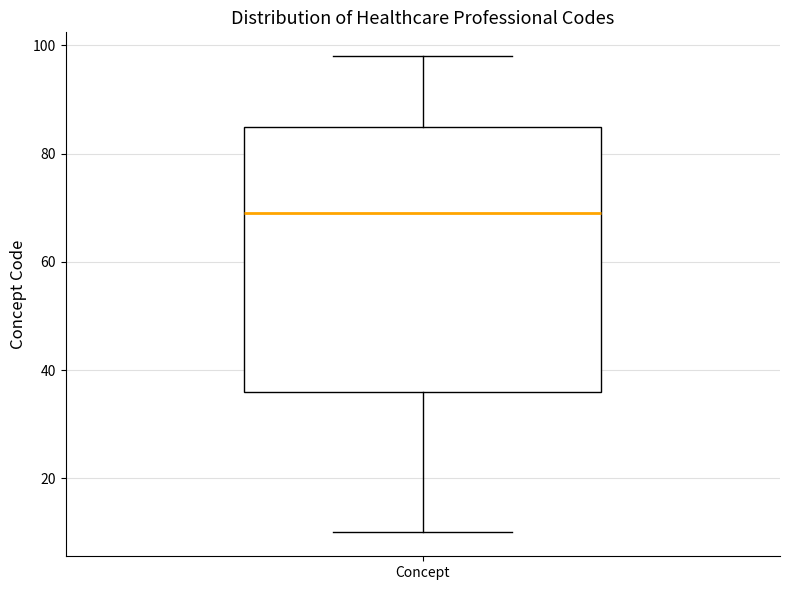

Transcribe this box plot: give where the median line is, the range the box spans, and where the two whiskers end, as read against the y-axis. The values are not printed on the chart, so give them approximately, as read against the axis.

median 70, box 36 to 86, whiskers 10 to 98